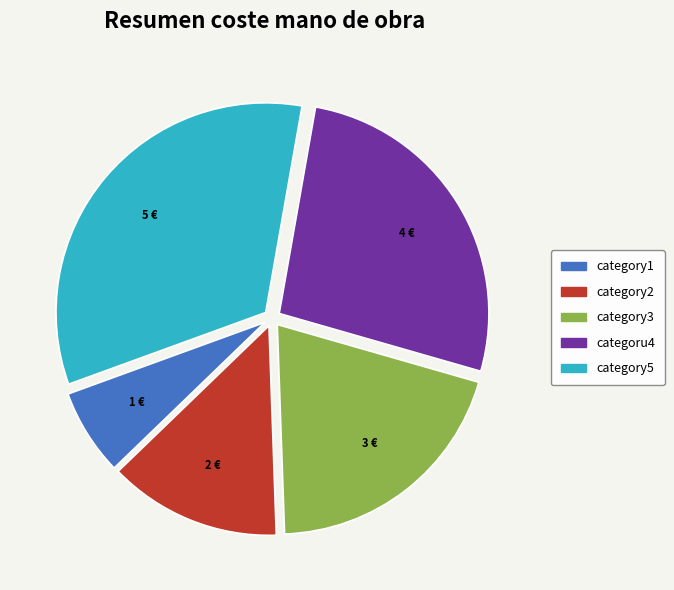

Is it true that categoru4 is 40% of the pie?

False